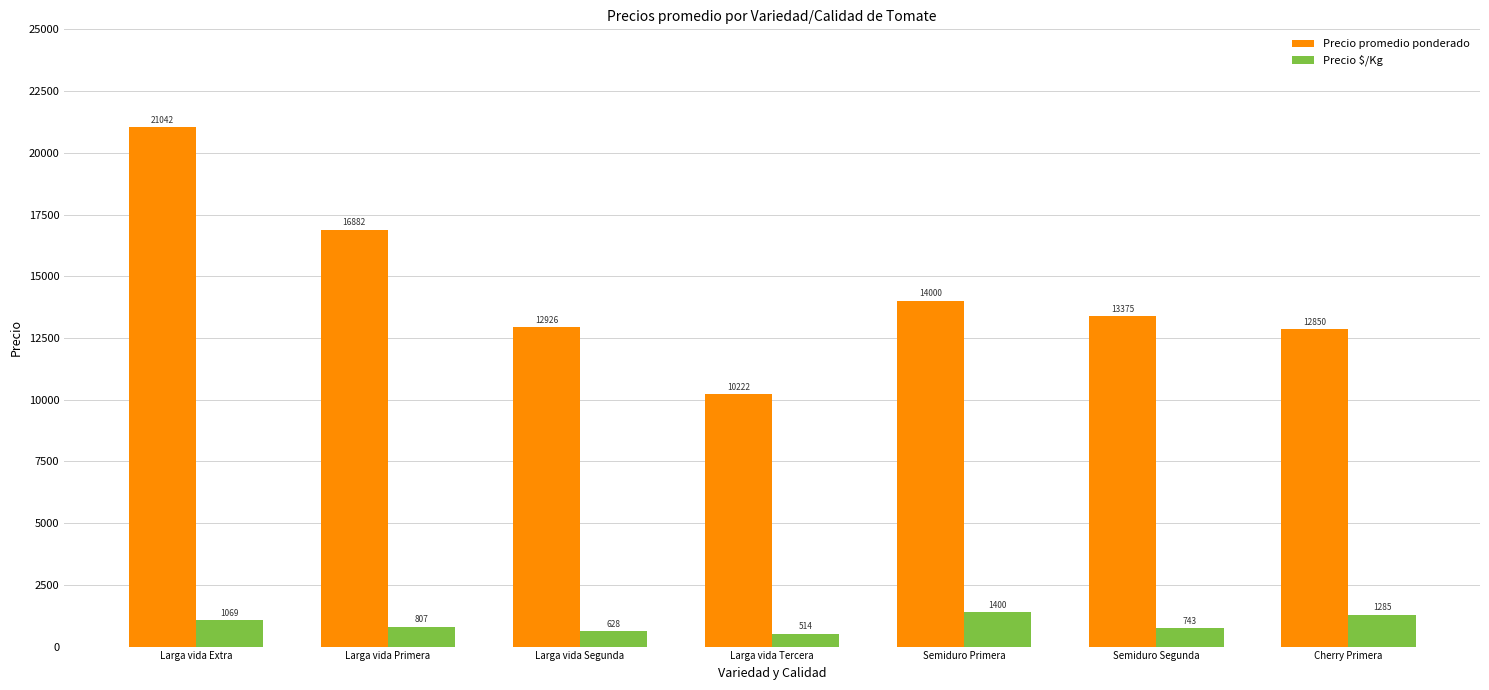

What is the average value of the Precio $/Kg series?

921